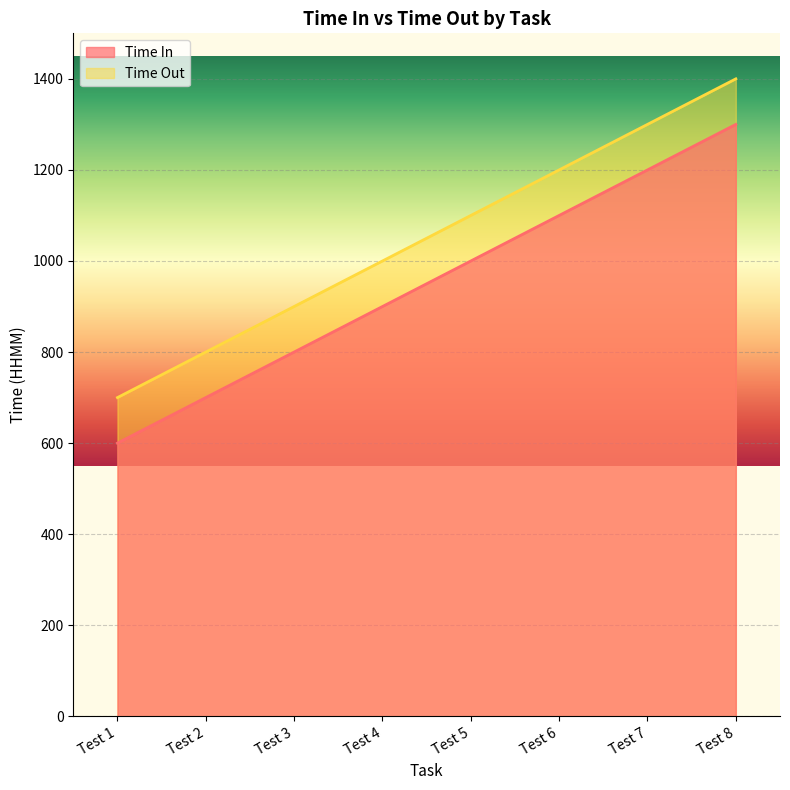

Between Test 6 and Test 5, which is larger?

Test 6